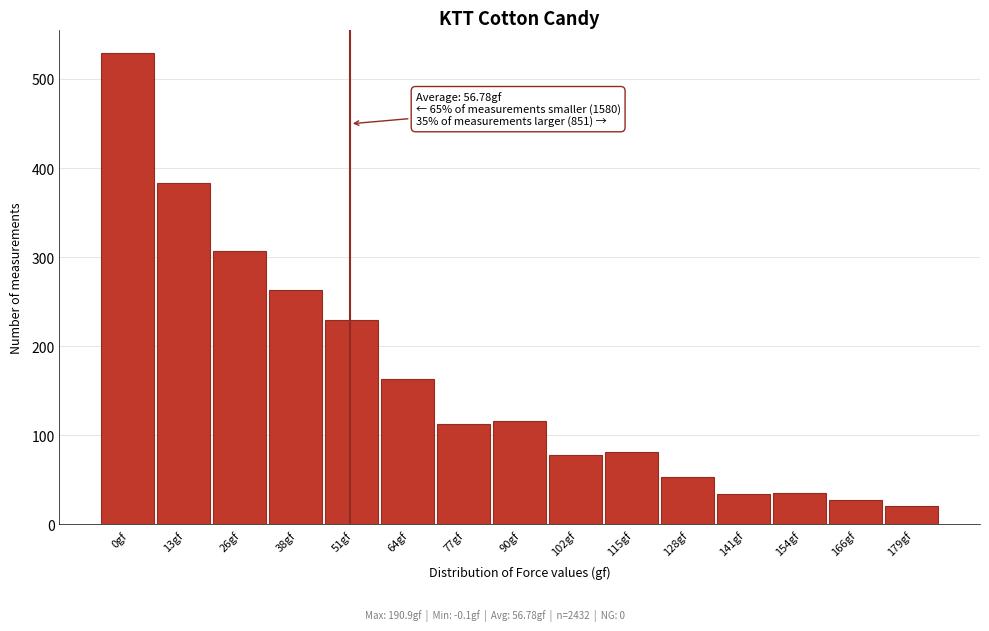

What is the maximum value shown in the chart?

529